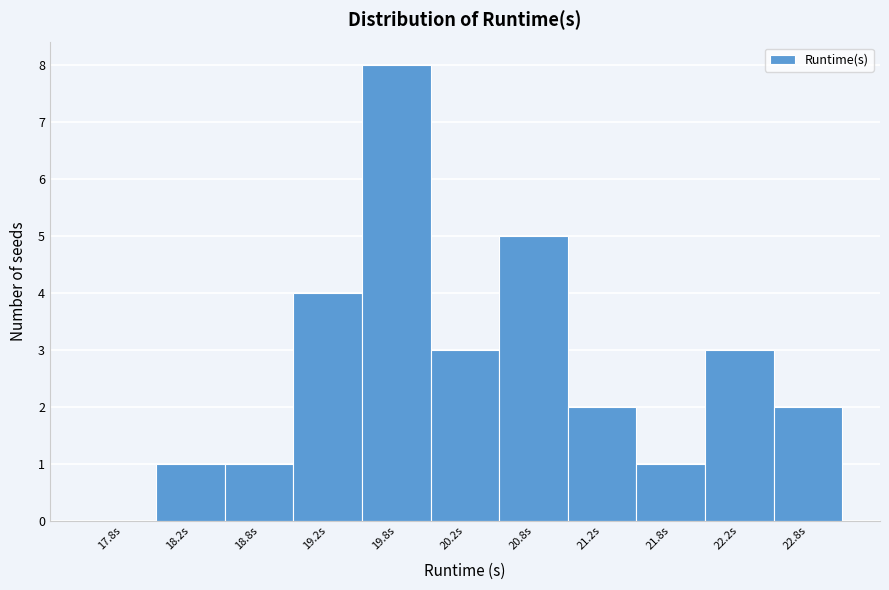

Over which range of the x-axis is the bar tallest?

19.5 to 20.0